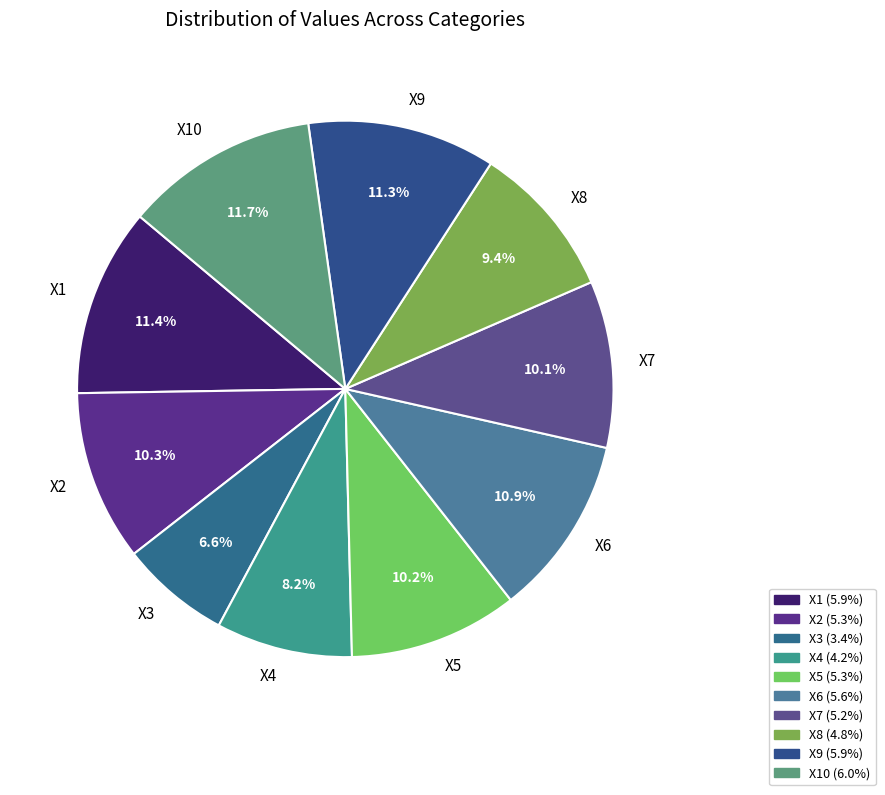

True or false: X3 accounts for 7% of the total.

True